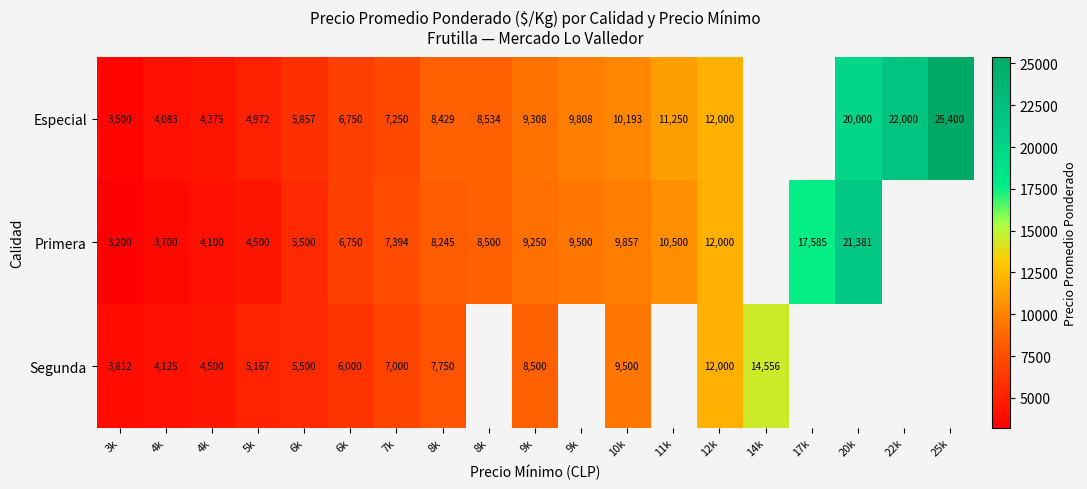

At which category is the sum across all series the highest?

12k